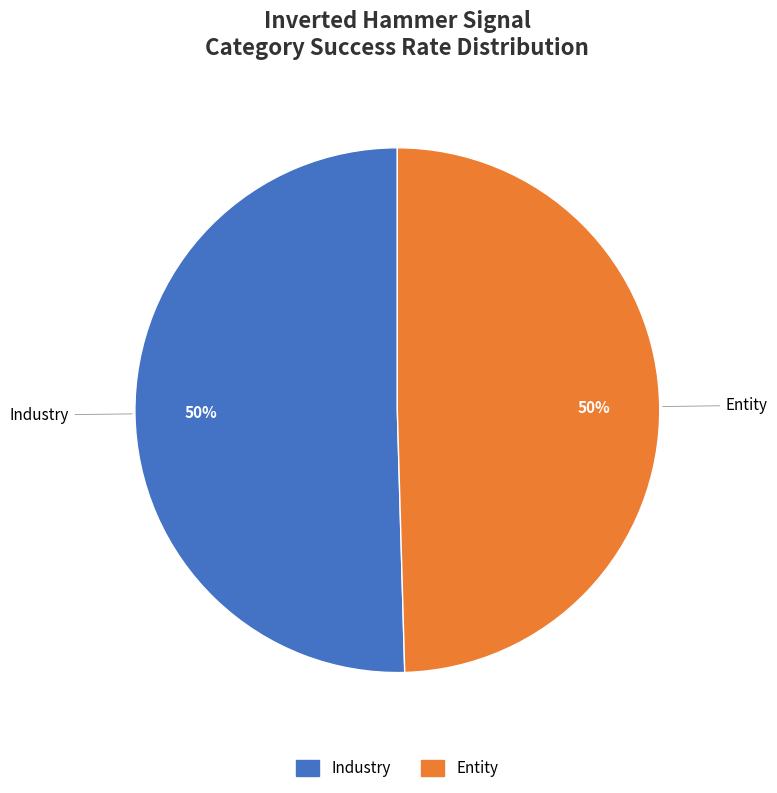

Is the sum of Industry and Entity greater than half?

Yes